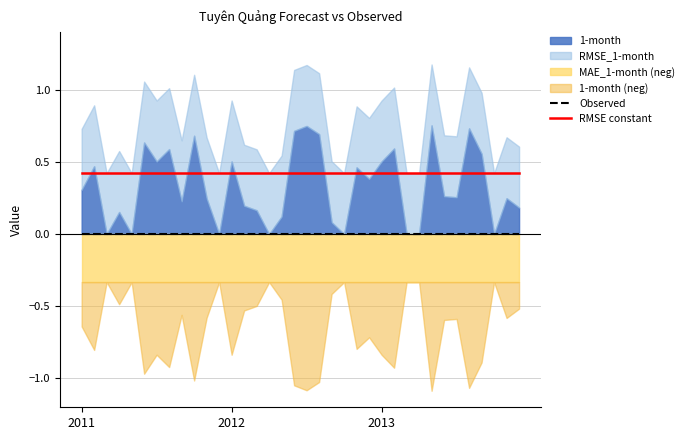

What is the label of the 26th point from the right?

10